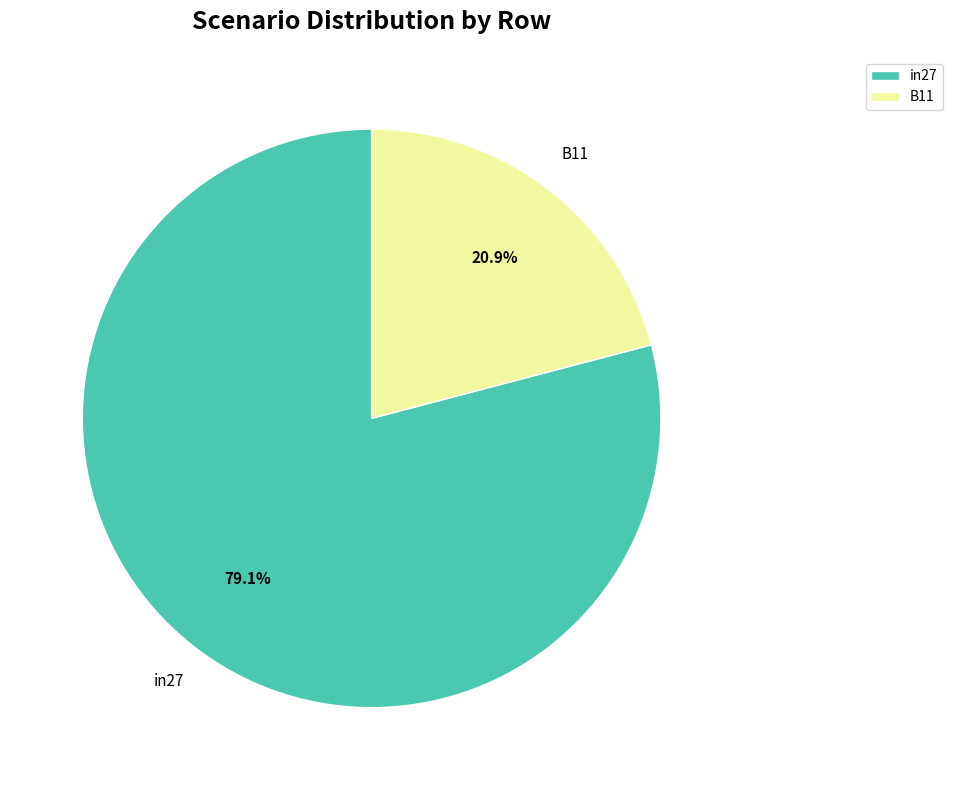

How many slices are in this pie chart?

2